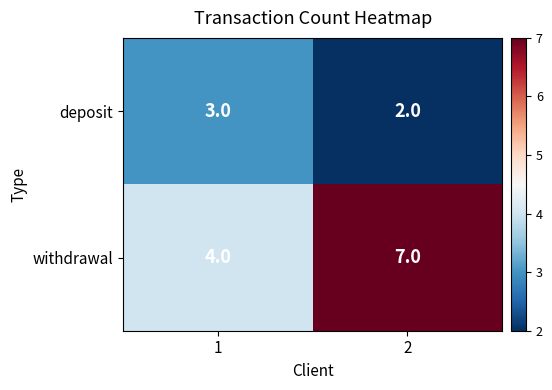

Which series has the widest spread of values?

withdrawal